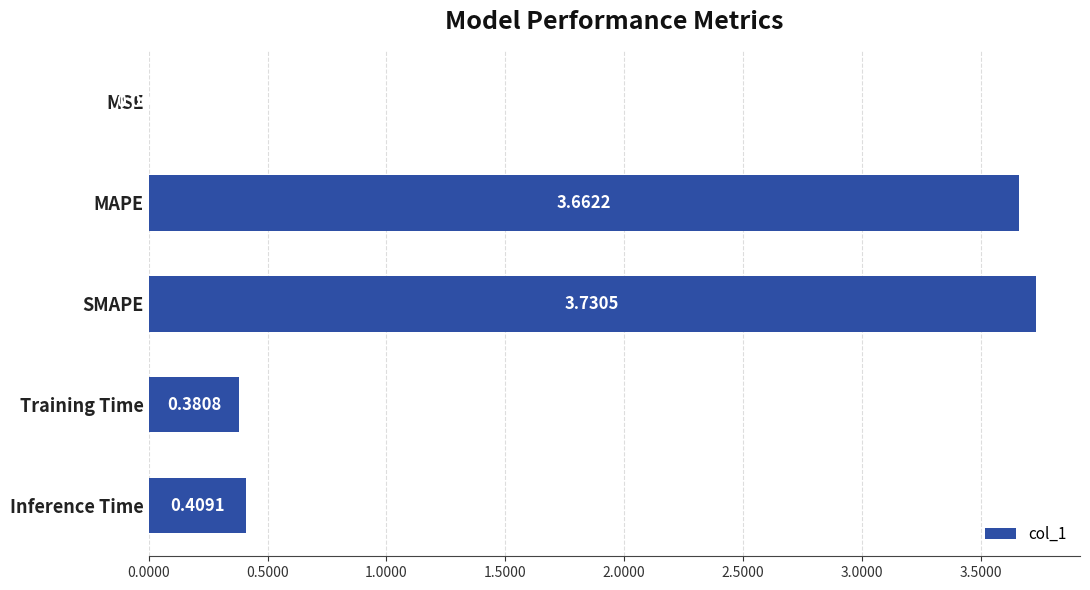

What is the sum of the values at SMAPE and MAPE?

7.4